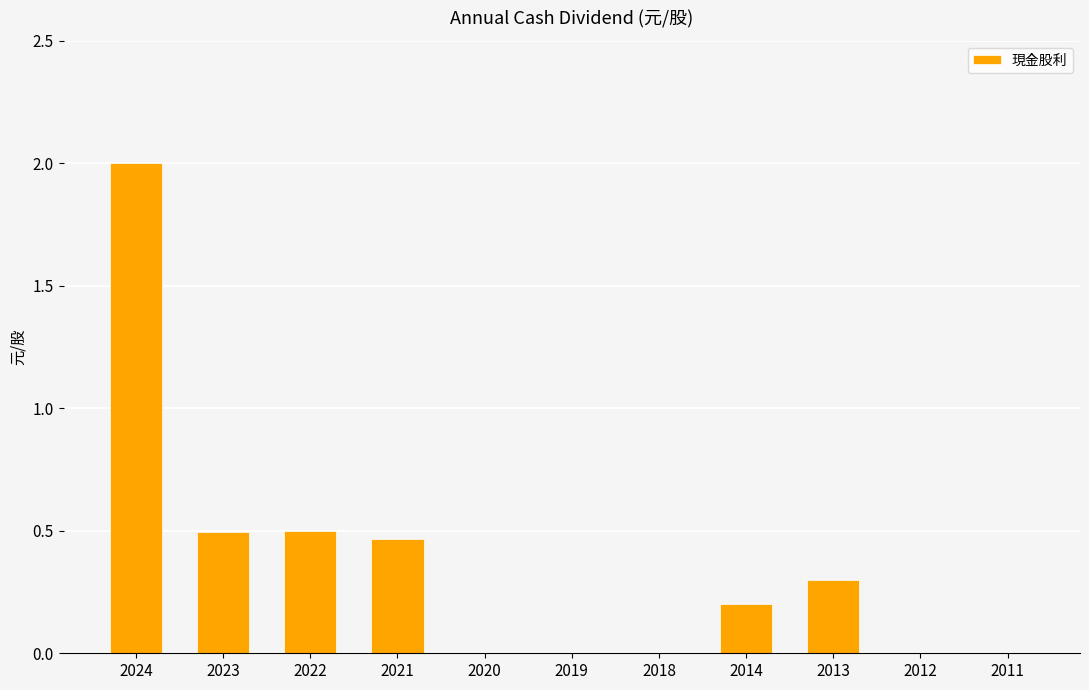

True or false: the data shows 2.0 at 2024.

True